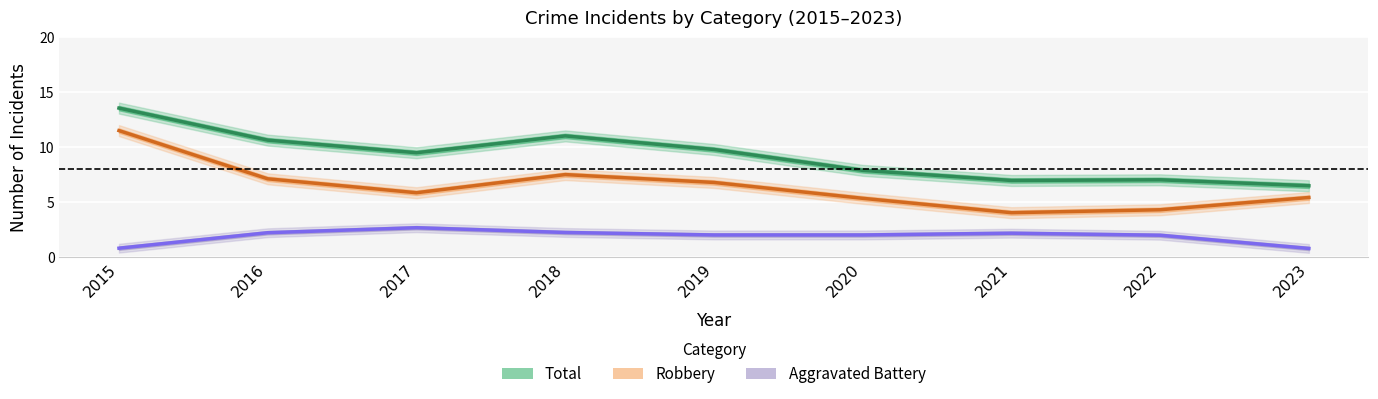

Which series has the widest spread of values?

Robbery